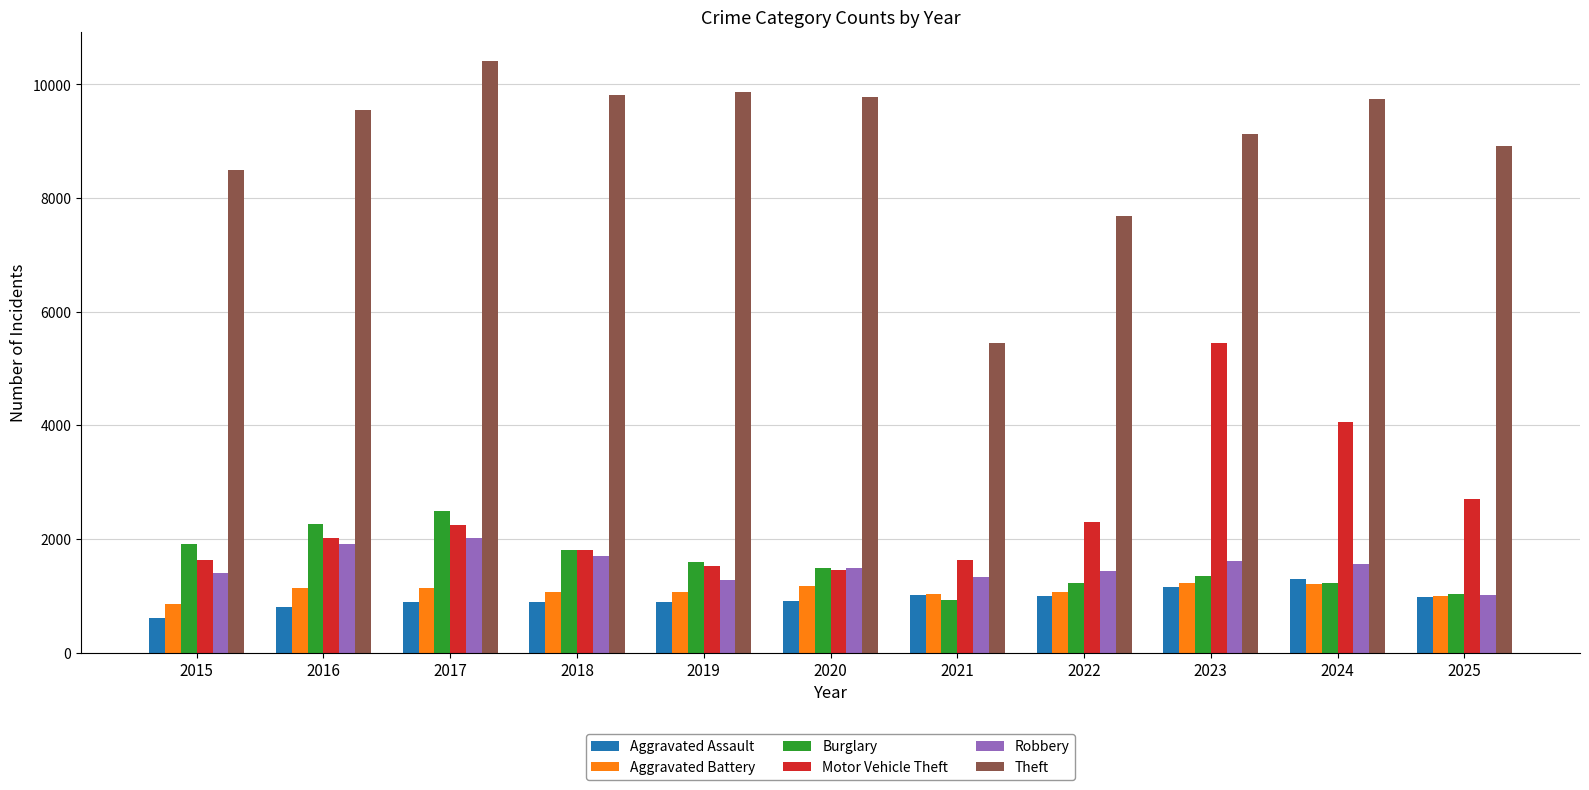

What is the average value of the Robbery series?

1521